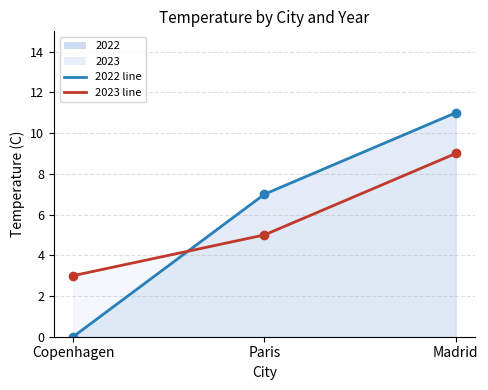

What is the sum of the 2022 line values at Copenhagen and Madrid?

11